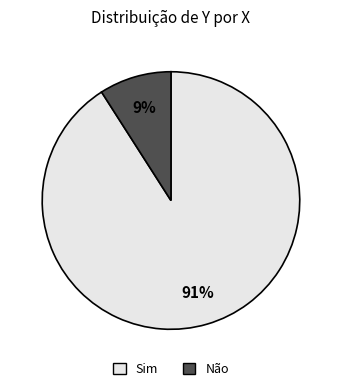

Between Não and Sim, which is larger?

Sim